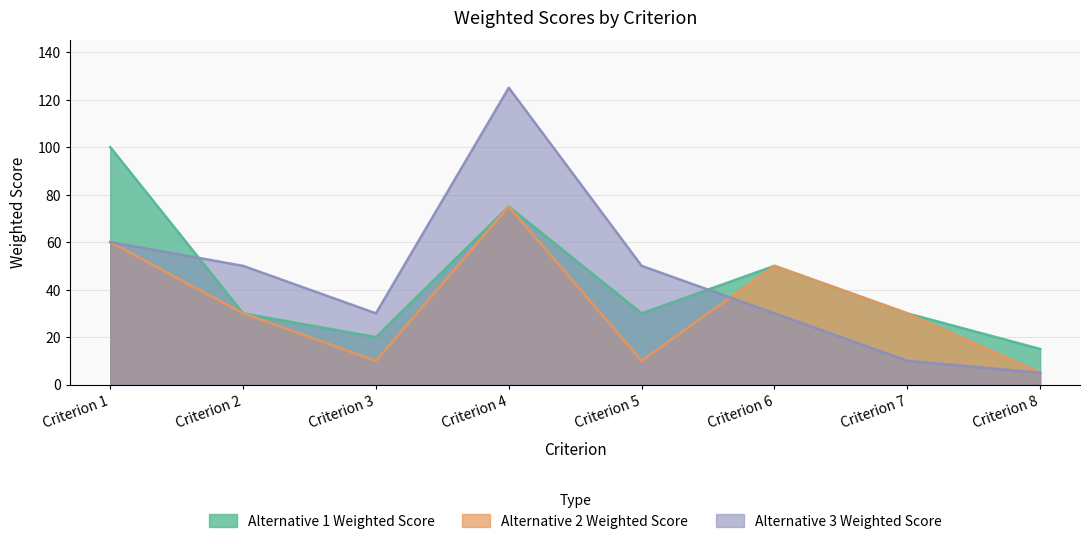

Does the chart have visible grid lines?

Yes